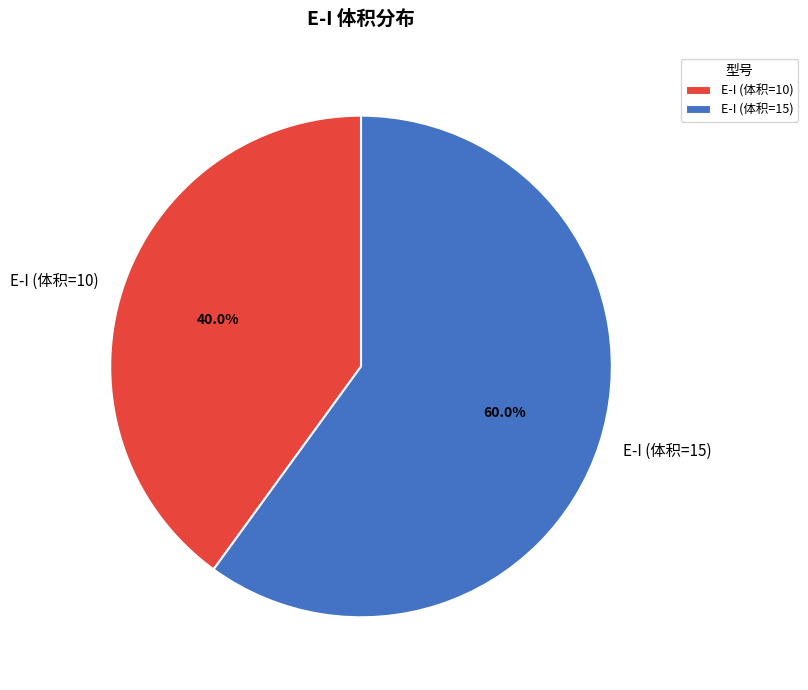

Rank the categories by value from highest to lowest.

E-I (体积=15), E-I (体积=10)